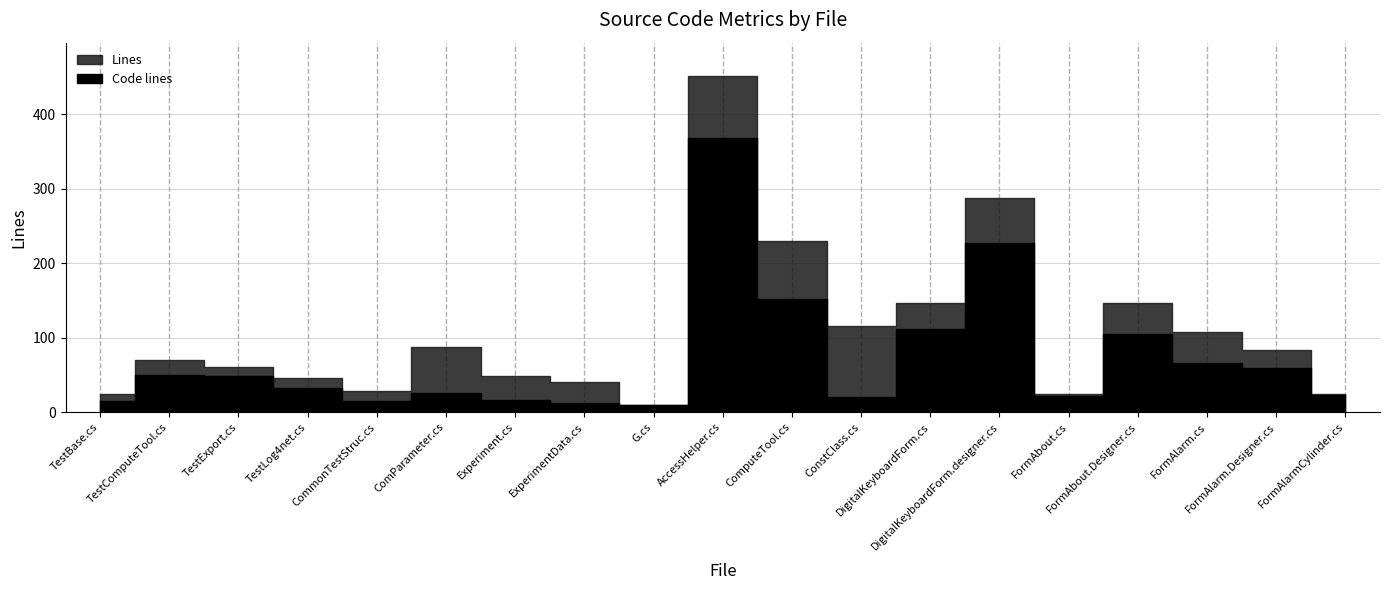

Reading left to right, extract all data points from this chart.

Lines: 24	70	61	46	29	87	49	40	10	451	230	115	146	288	25	146	108	84	25
Code lines: 15	50	49	32	15	26	16	12	9	368	152	20	111	227	22	105	66	59	23